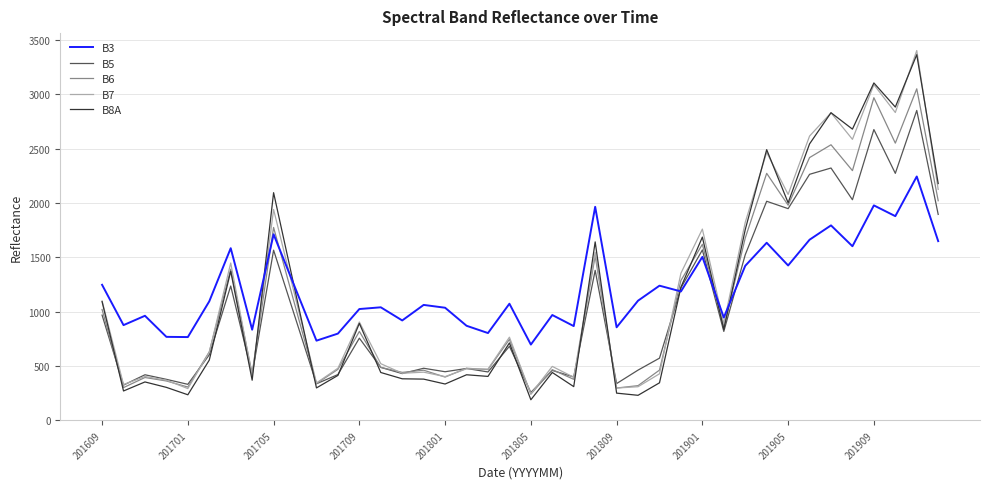

How many series are shown in this chart?

5